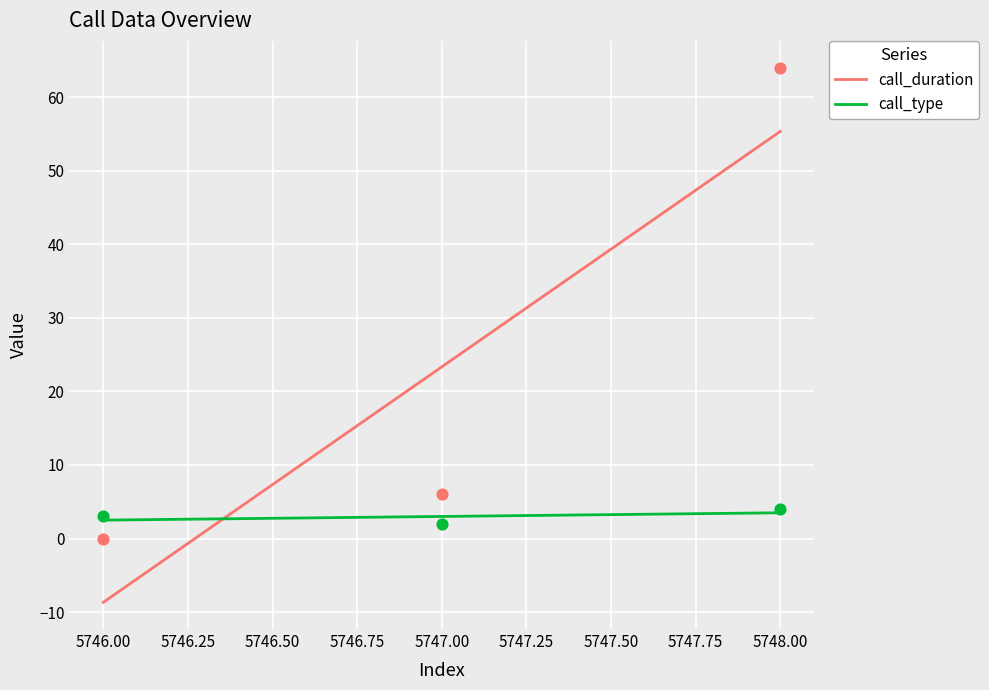

What are all the series names shown in the legend?

call_duration, call_type